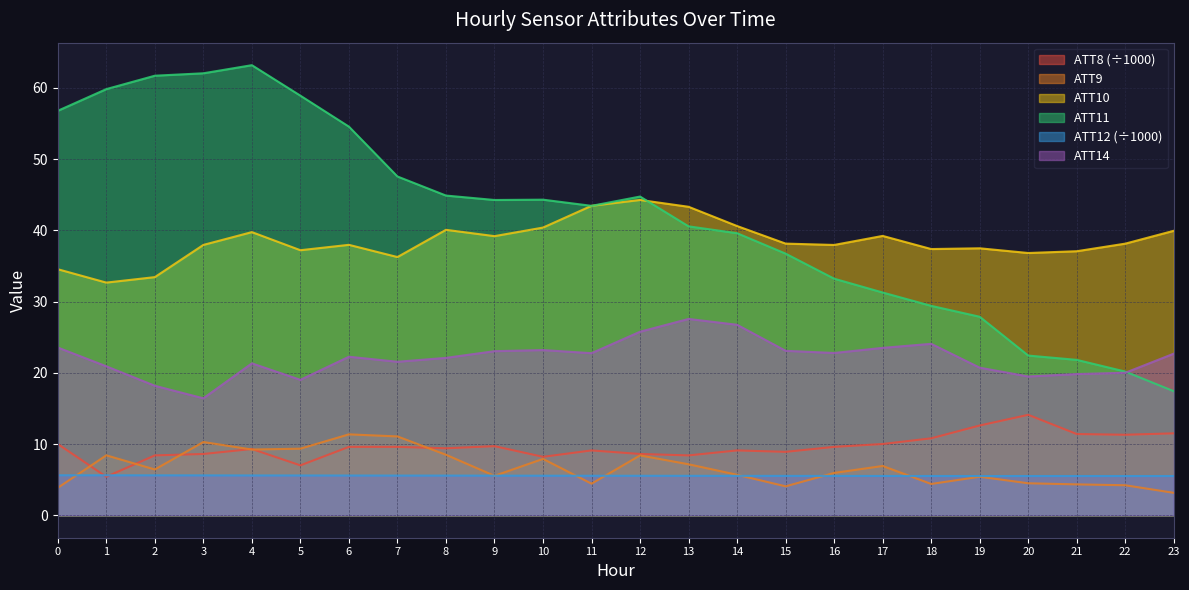

Between 6 and 4, which is larger?

6